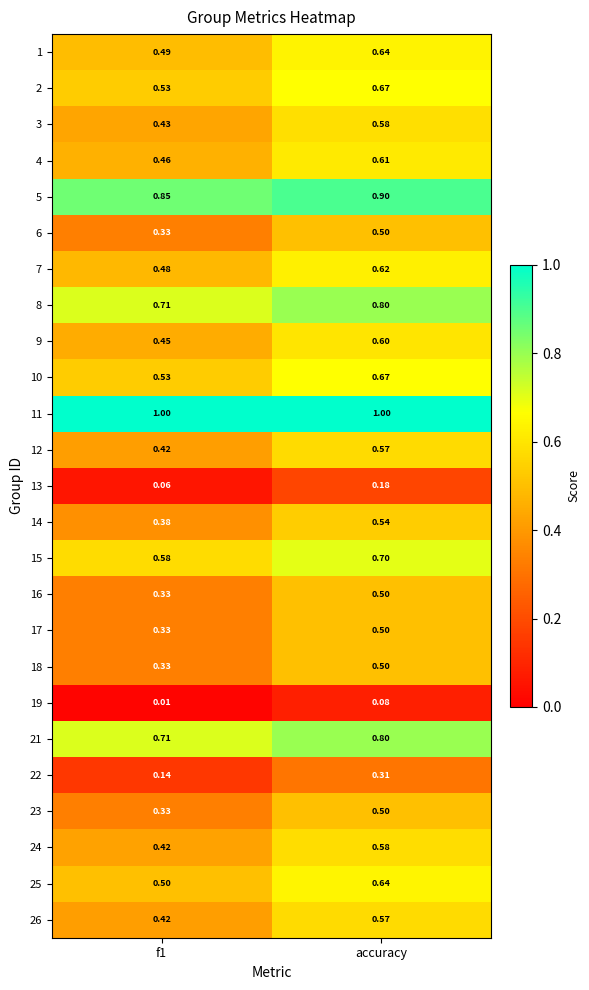

At which category is the sum across all series the highest?

accuracy